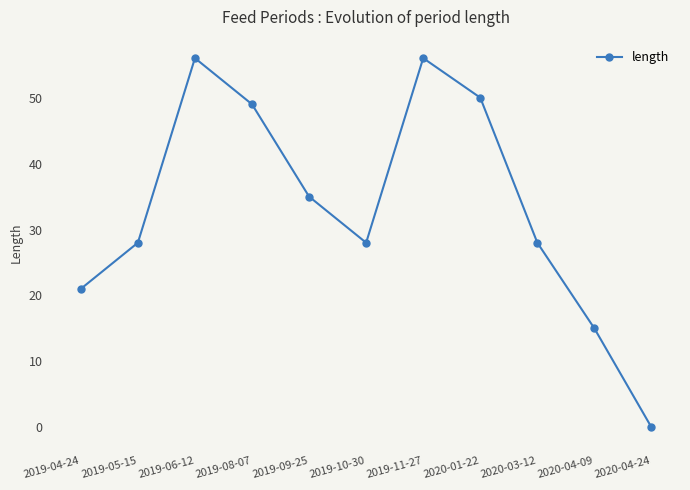

What is the sum of the values at 2019-06-12 and 2020-01-22?

106